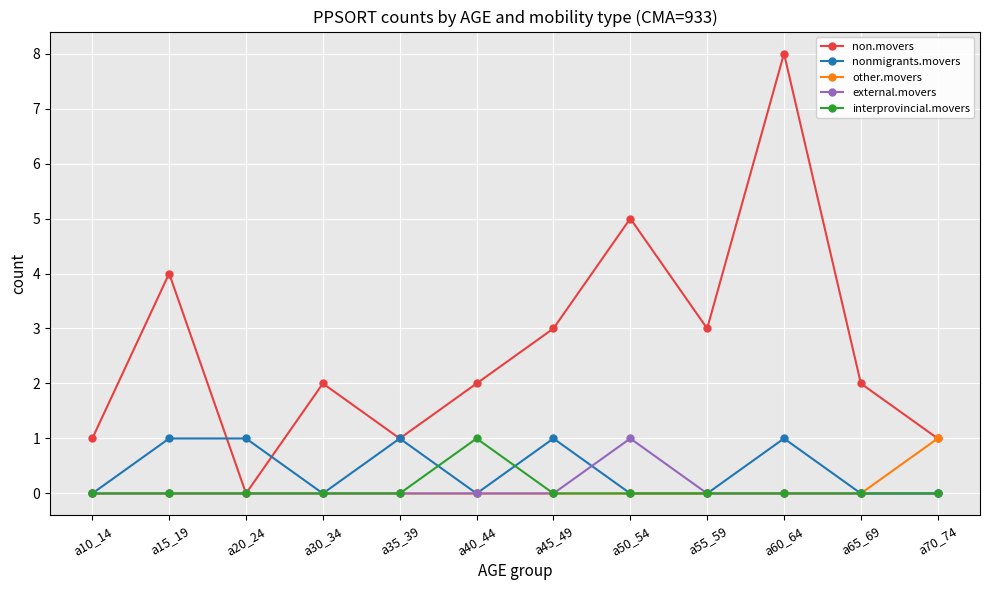

Where is the first local maximum for non.movers?

a15_19